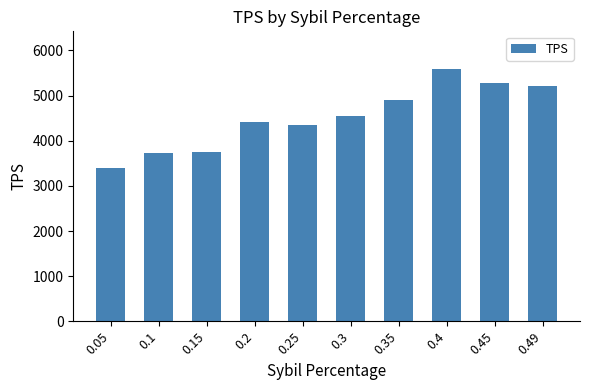

Approximately how many times larger is the value at 0.4 compared to 0.15?

1.5